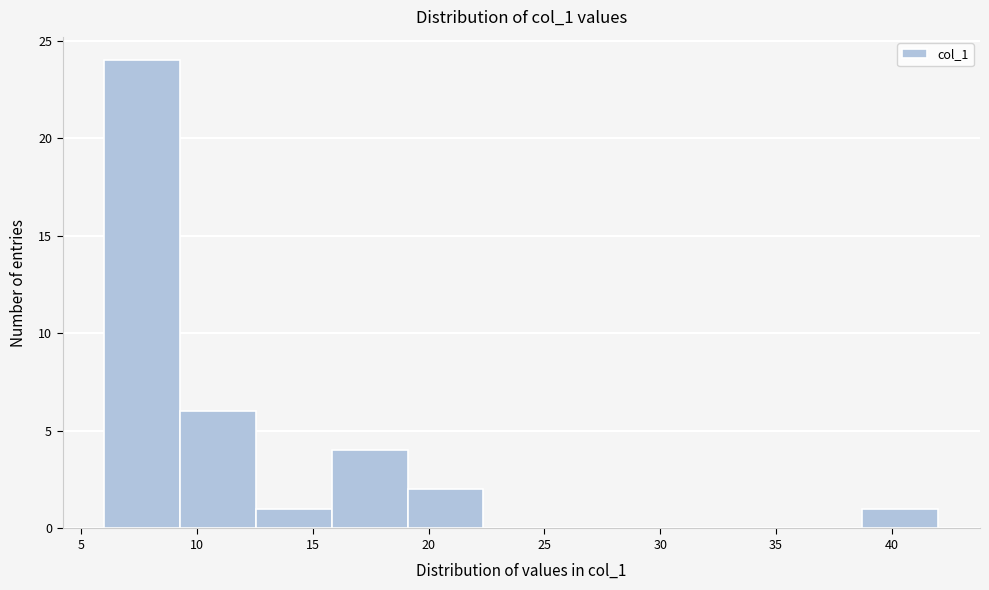

Reading left to right, list every bar in this chart as the range it spans on the x-axis followed by its height. Neither the bar edges nor the heights are printed on the chart, so give them approximately, as read against the axes.

6.0 to 9.5: 24
9.5 to 12.5: 6
12.5 to 16.0: 1
16.0 to 19.0: 4
19.0 to 22.5: 2
22.5 to 25.5: 0
25.5 to 29.0: 0
29.0 to 32.0: 0
32.0 to 35.5: 0
35.5 to 38.5: 0
38.5 to 42.0: 1